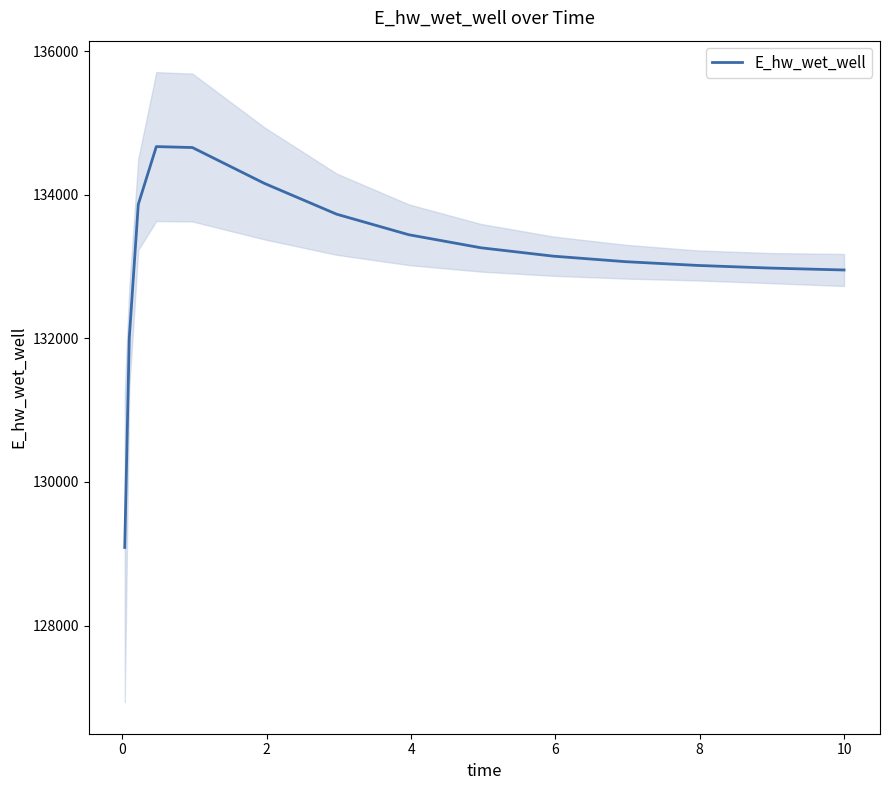

What is the lowest value of the E_hw_wet_well series?

129087.4